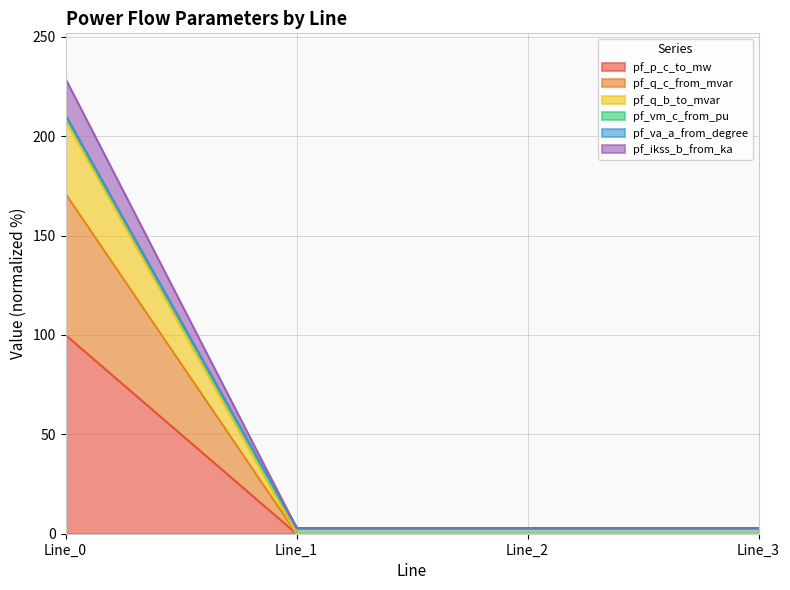

What is the difference between the highest and lowest values at Line_1?

3.0